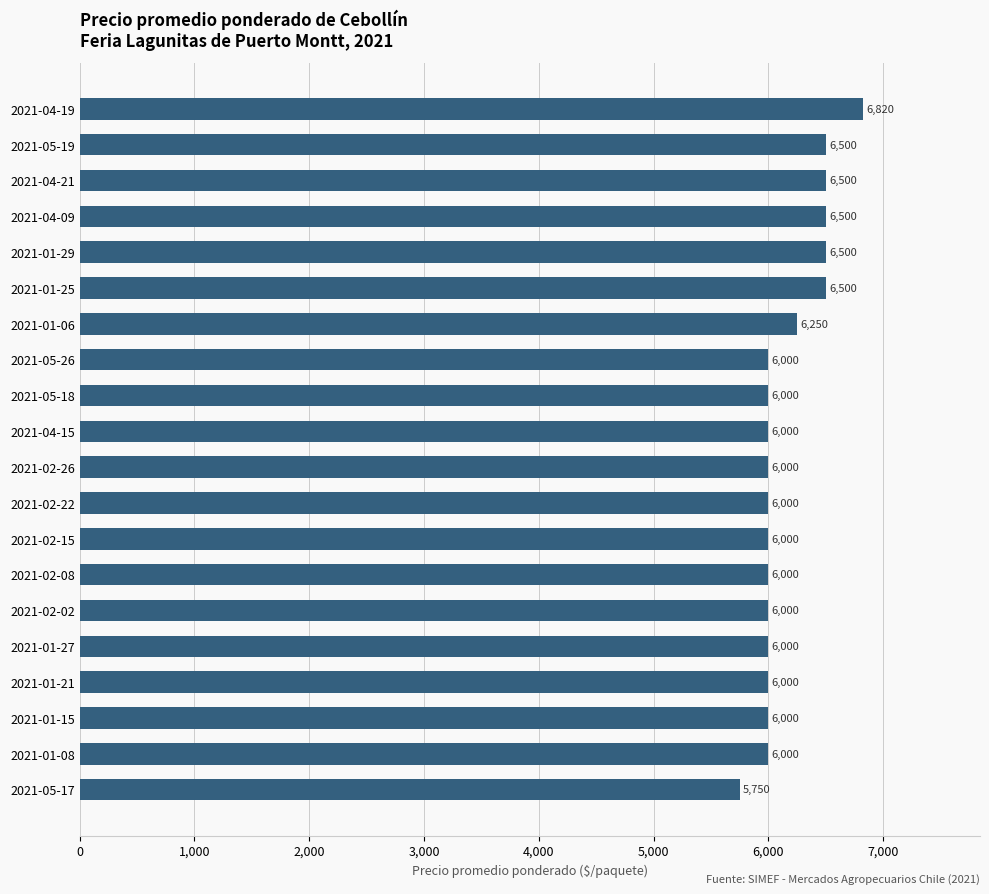

How many values are between 6000 and 6500?

18